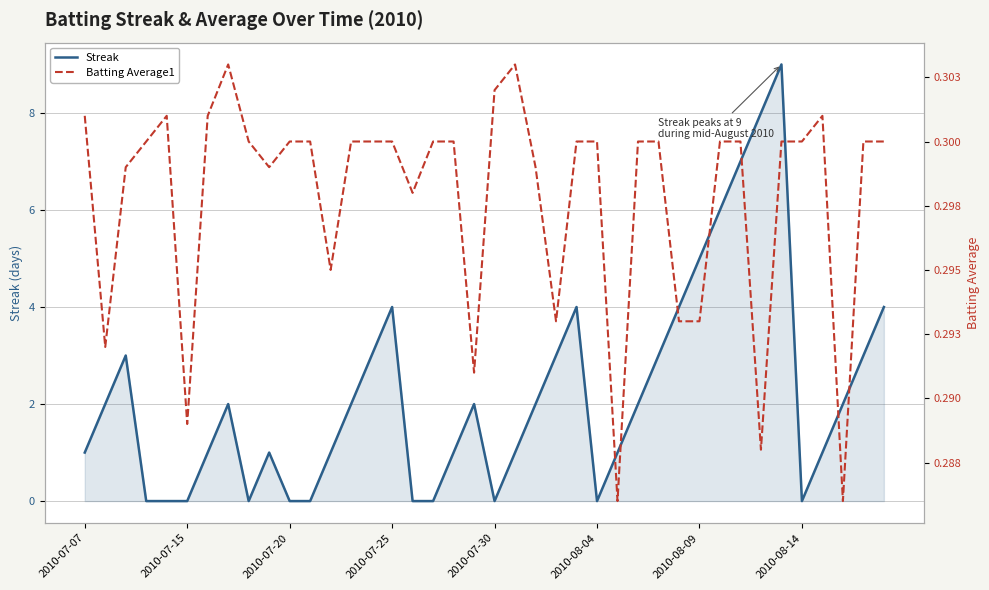

At how many categories does at least one series exceed 6?

3